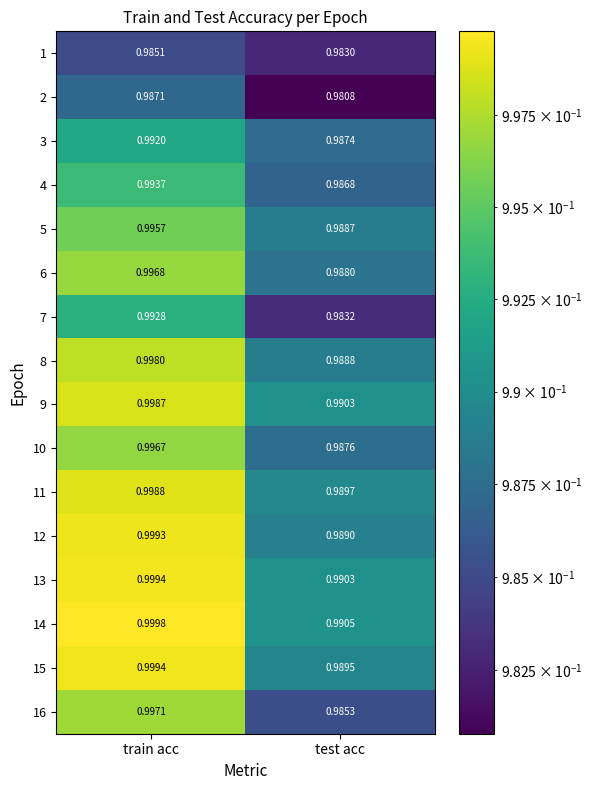

List the labels in order of 4 value, smallest first.

test acc, train acc